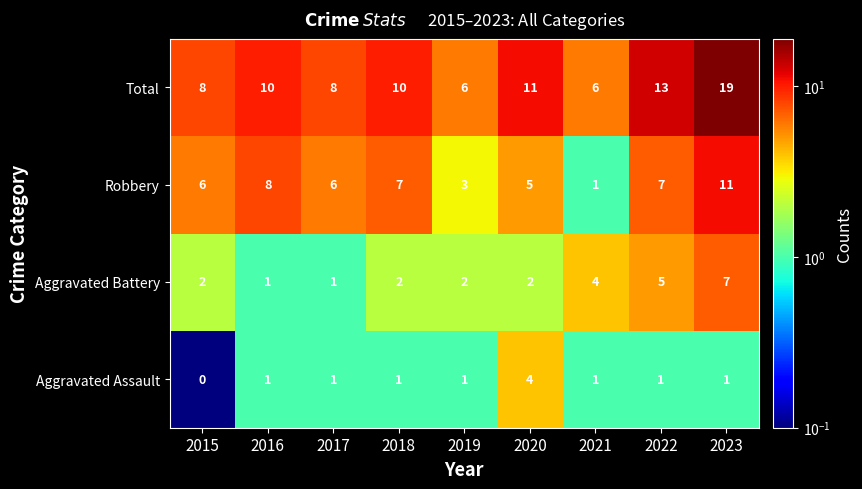

What is the sum of all Aggravated Battery values?

26